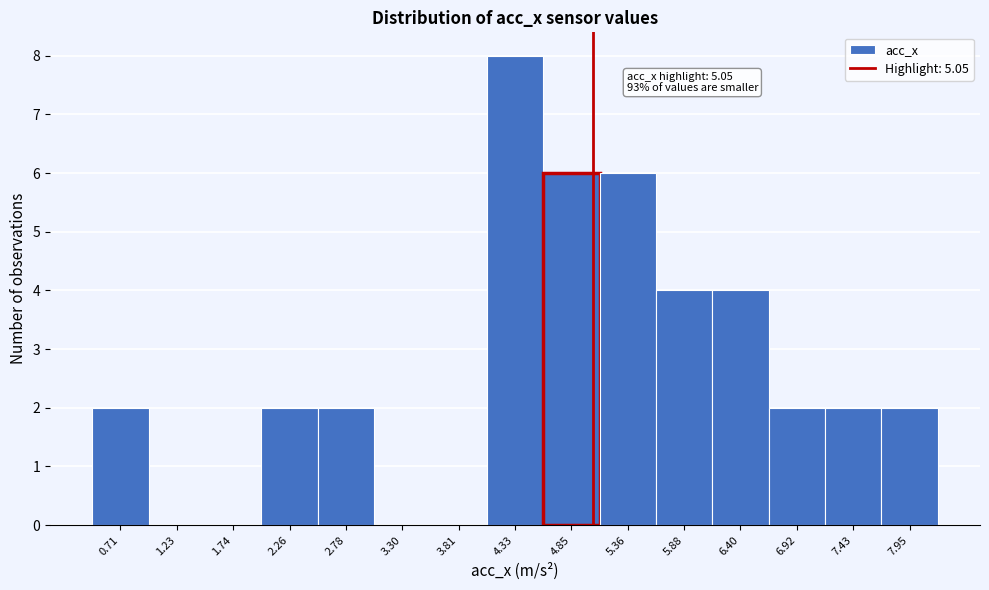

Over which range of the x-axis is the bar tallest?

4.1 to 4.6